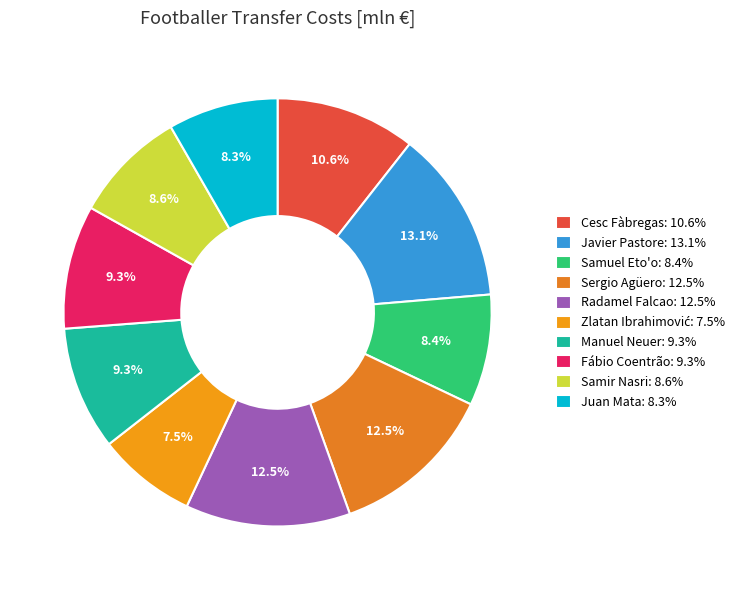

How many slices are in this pie chart?

10